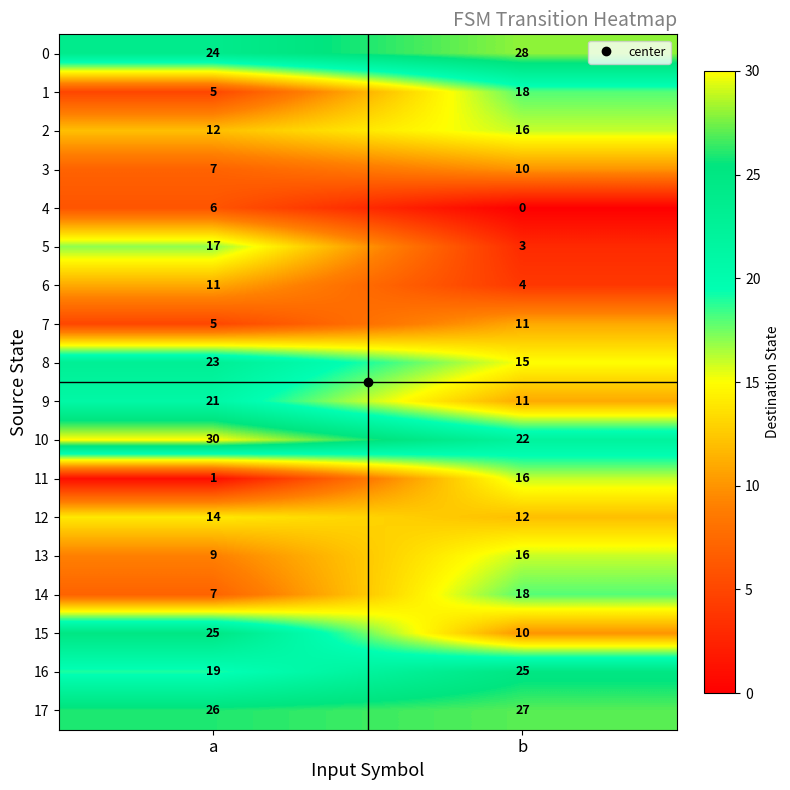

The value of 15 at a is 25. True or false?

True